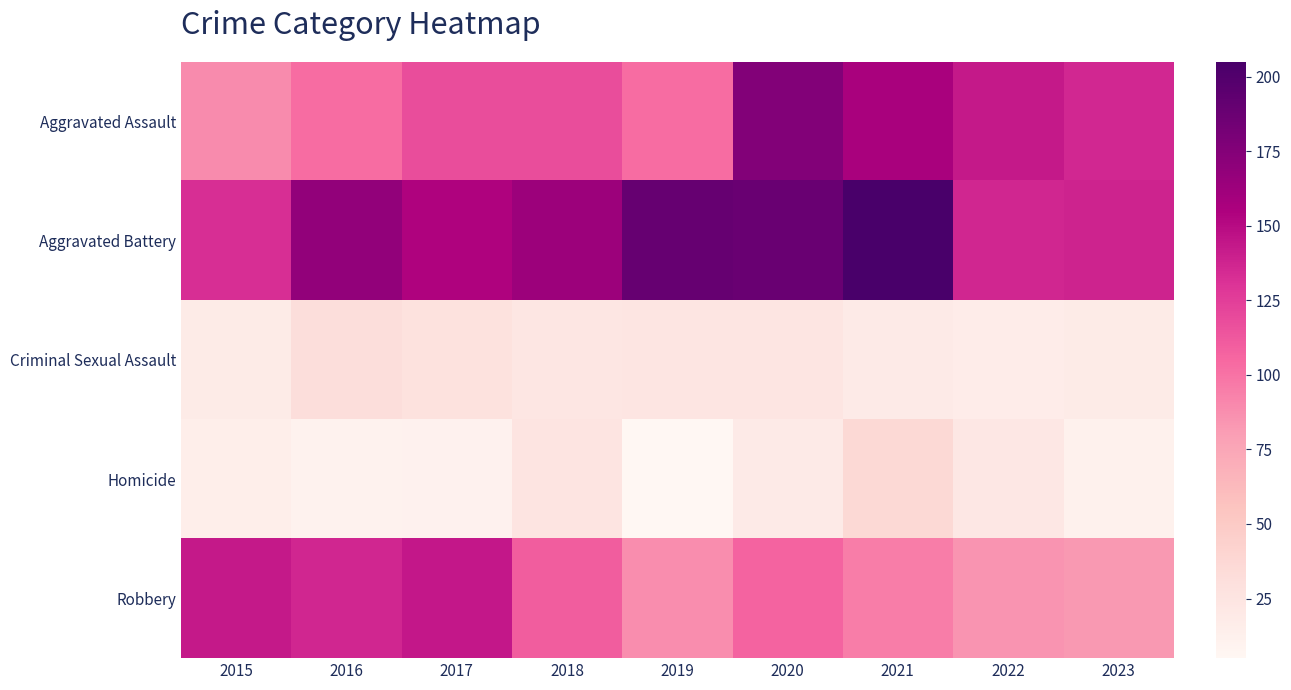

Between 2016 and 2017, which is larger?

2017